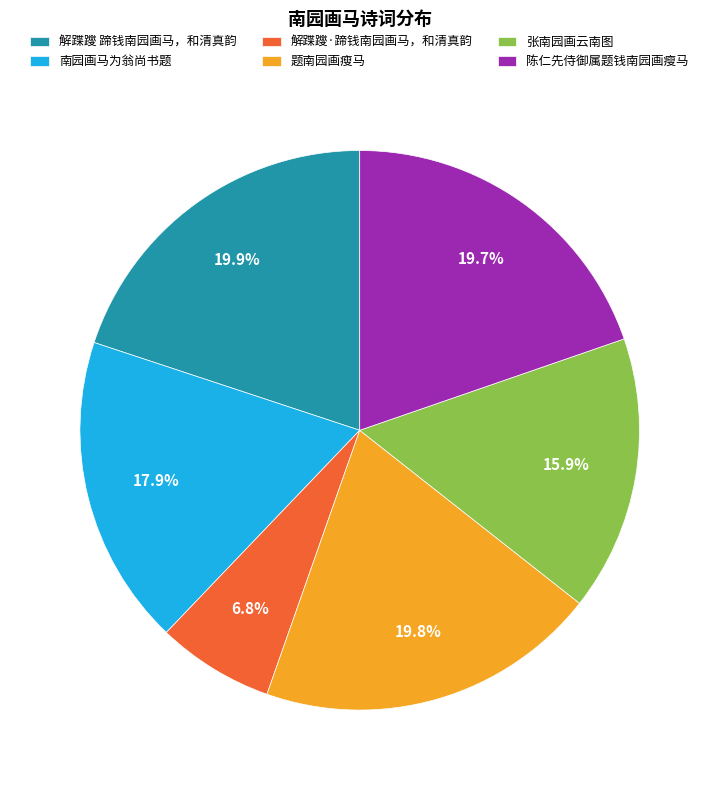

Does 张南园画云南图 account for over 50% of the chart?

No